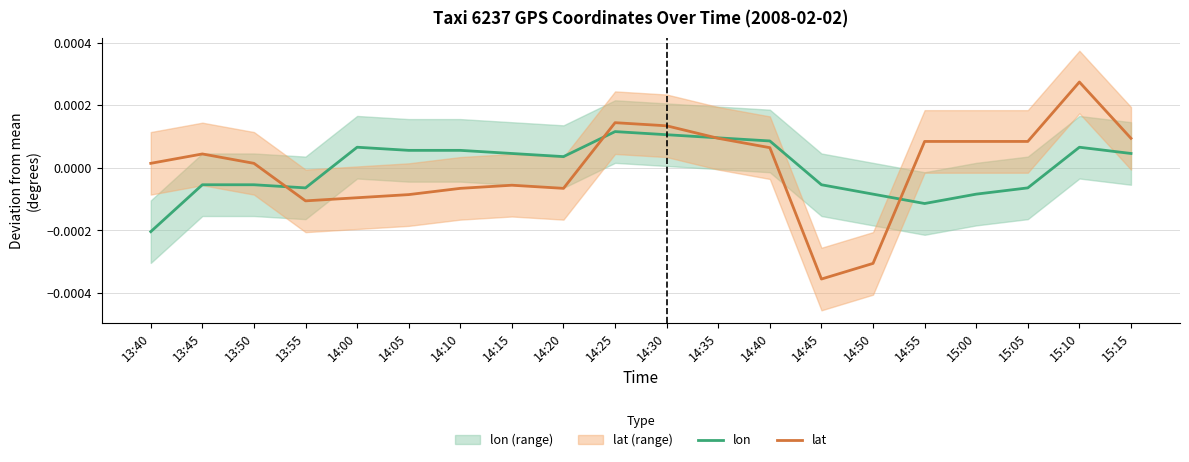

In lon, how many points are higher than both neighbors (excluding endpoints)?

3